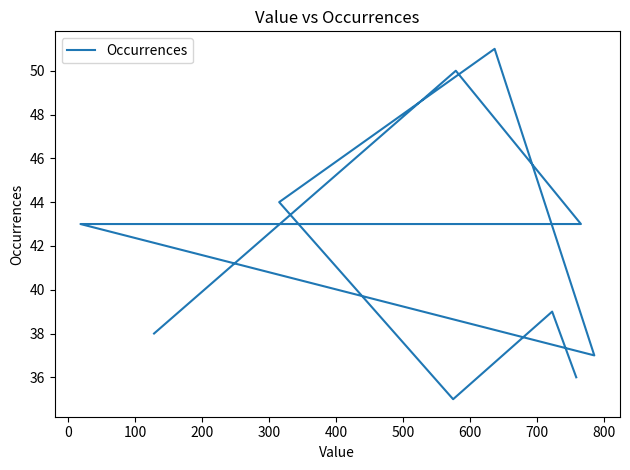

Does the chart display data point markers on the line(s)?

No